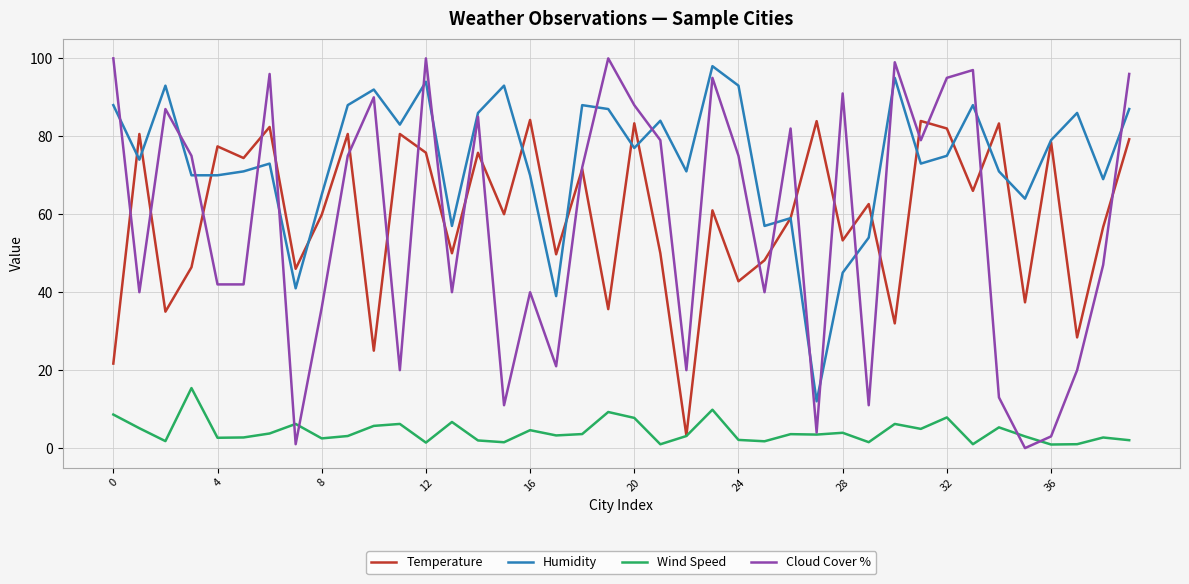

Which series has the widest spread of values?

Cloud Cover %